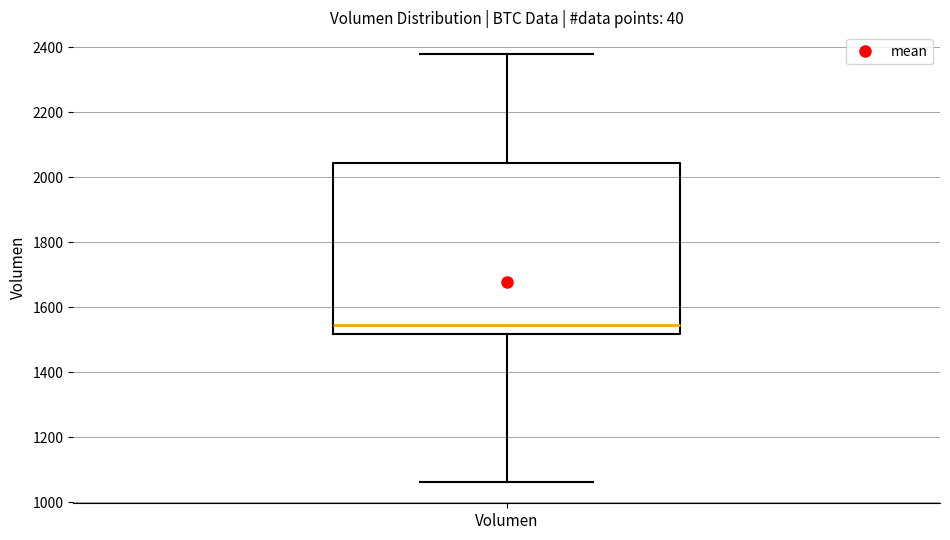

Where does the median line of the box for Volumen sit on the y-axis? The values are not printed on the chart, so give them approximately, as read against the axis.

1540